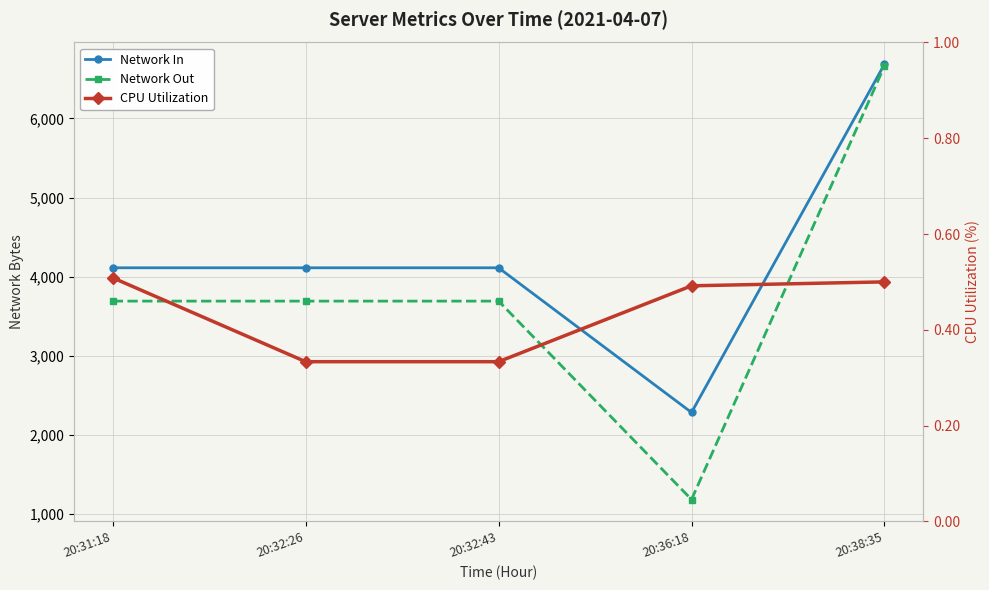

Which has a higher value, 20:36:18 or 20:38:35?

20:38:35